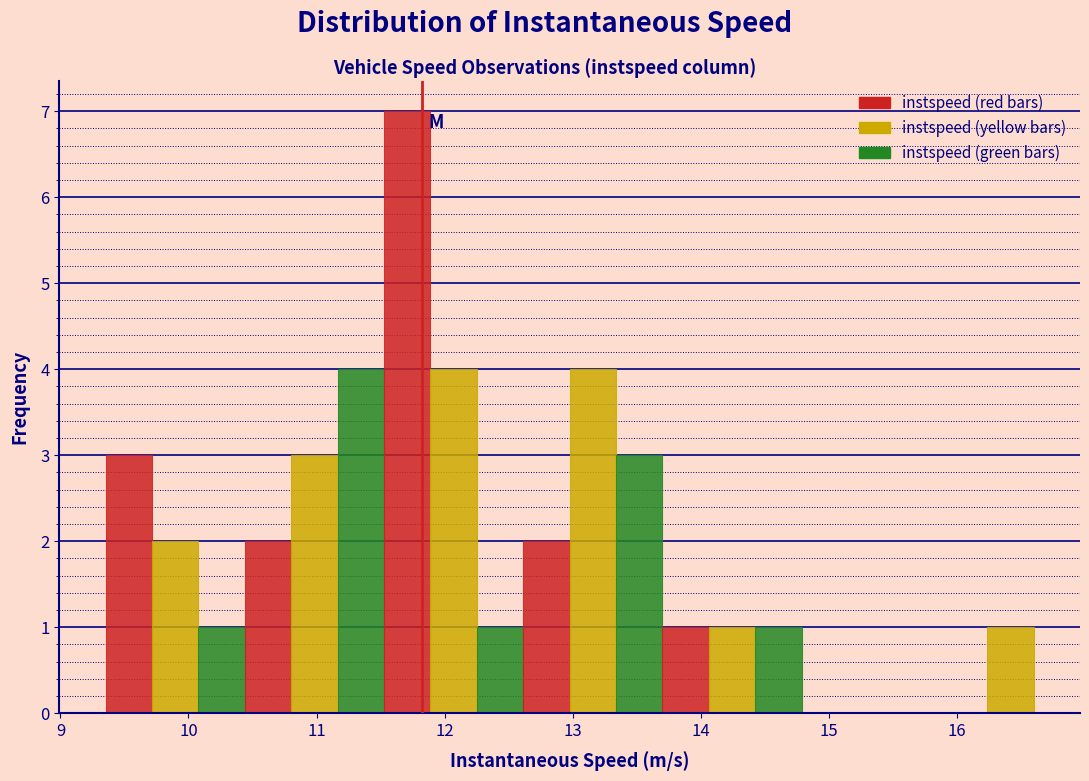

Read against the x-axis, roughly where is the centre of the tallest bar?

11.7